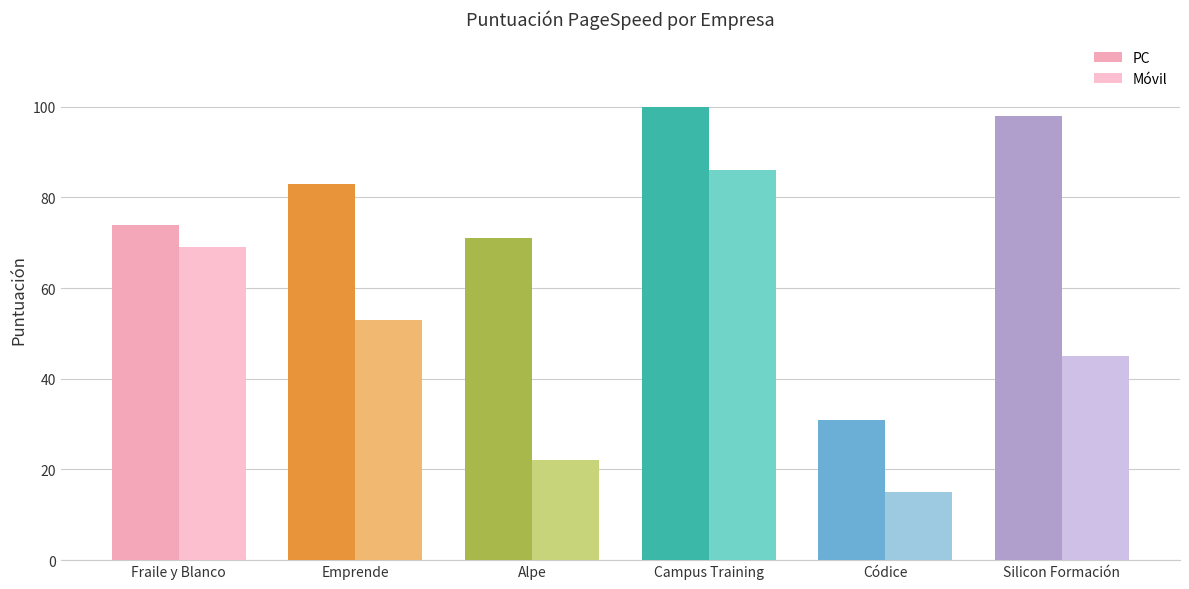

How many values in the Móvil series are below 53?

3